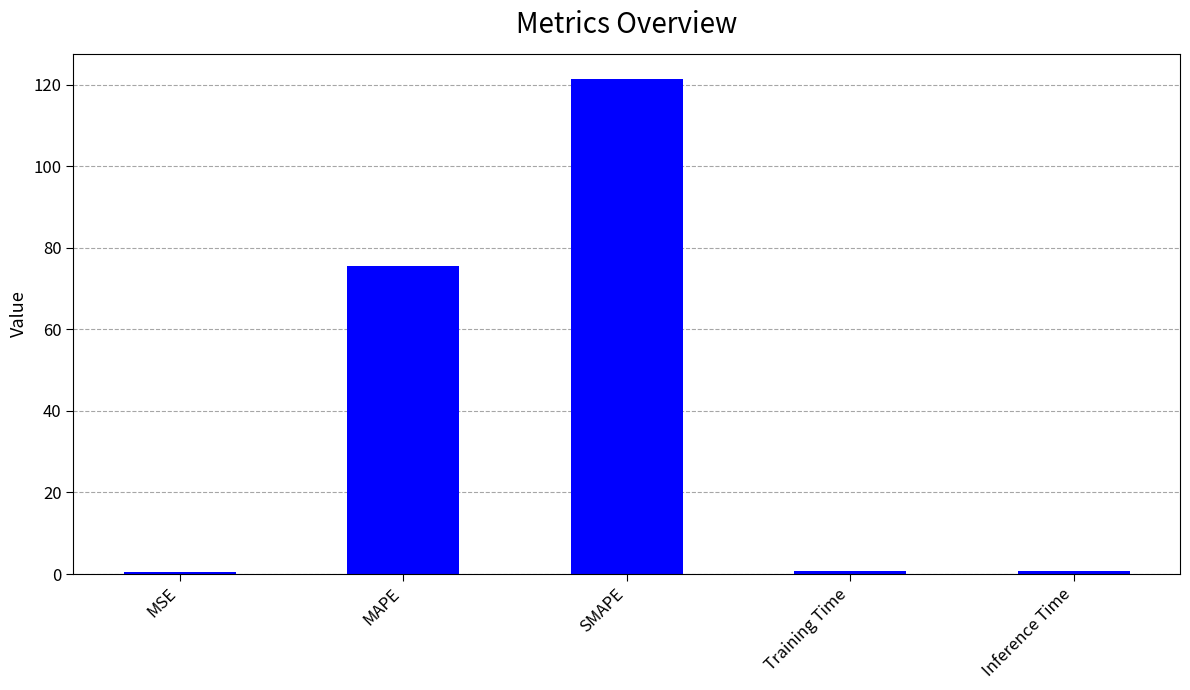

What is the label of the 3rd bar from the right?

SMAPE